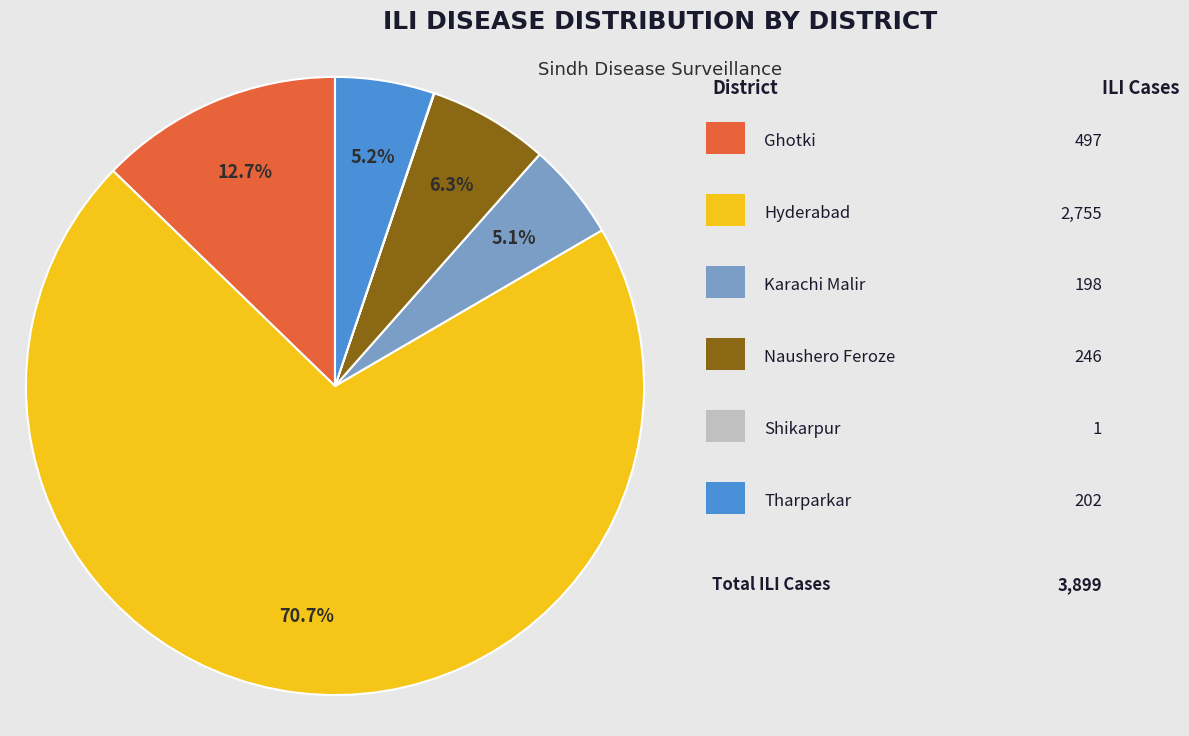

To the nearest percent, what is the difference between the largest and smallest slice percentages?

71%